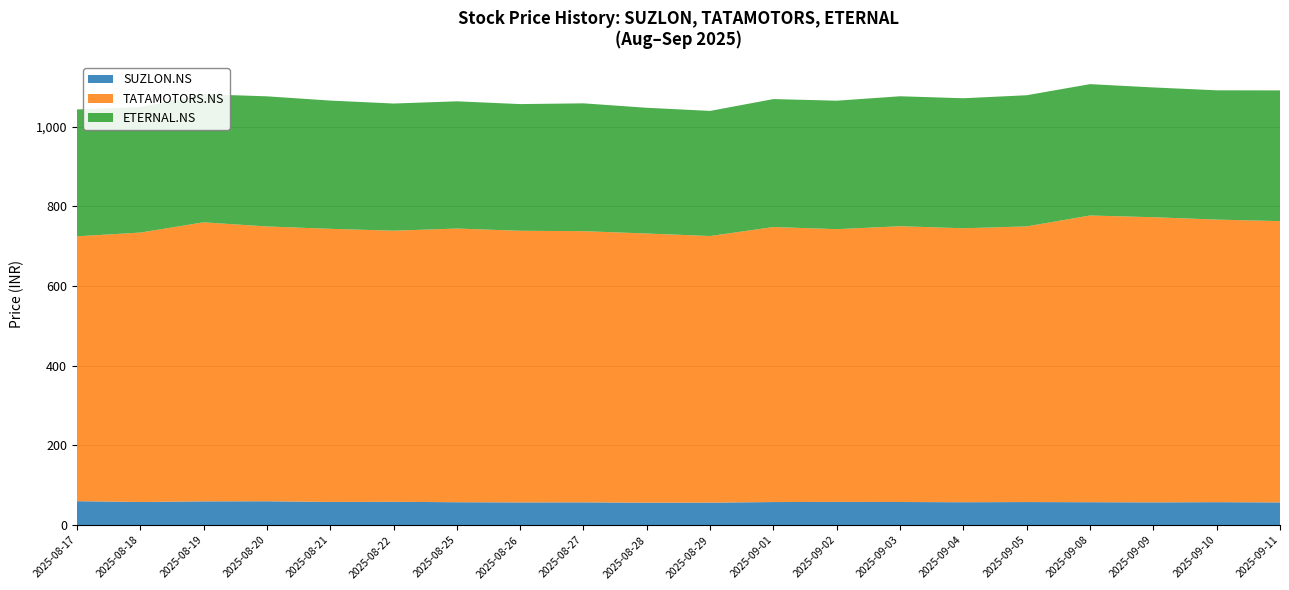

Reading left to right, transcribe all the data shown in this chart.

SUZLON.NS: 60.1	58.1	59.6	59.9	58.2	58.5	57.4	57.0	57.1	56.3	56.4	57.9	58.2	58.0	57.4	57.9	57.5	57.1	57.6	56.9
TATAMOTORS.NS: 664.6	676.0	700.2	689.6	685.4	680.3	686.8	681.6	680.5	675.5	669.0	690.1	684.4	692.0	687.5	691.7	719.5	715.5	709.1	705.9
ETERNAL.NS: 318.4	314.9	321.4	326.6	321.8	319.1	319.2	317.9	320.8	315.5	313.9	321.1	322.4	326.1	326.2	329.1	329.6	325.7	324.4	328.1